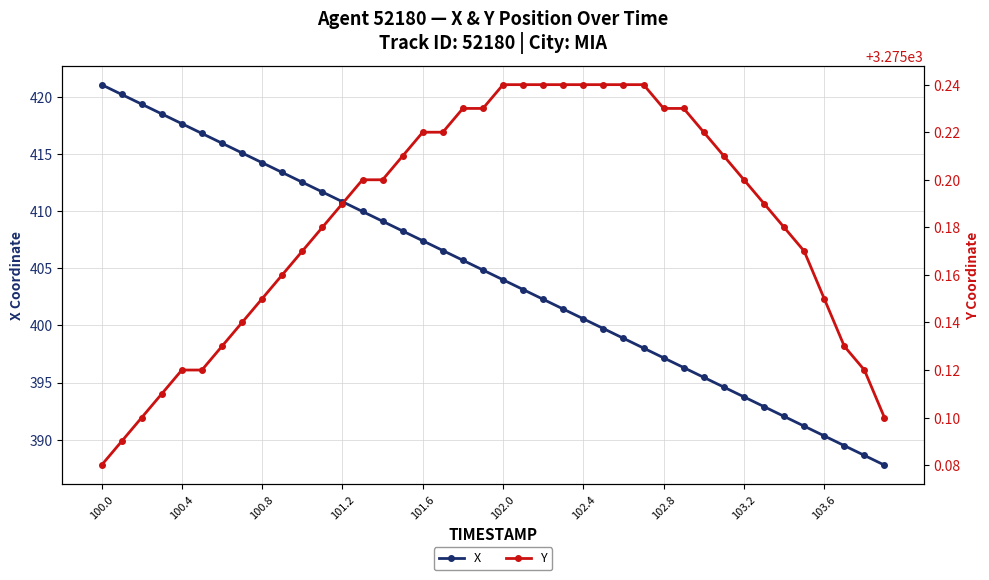

What is the value of the X point at the 20th from the left?

404.9